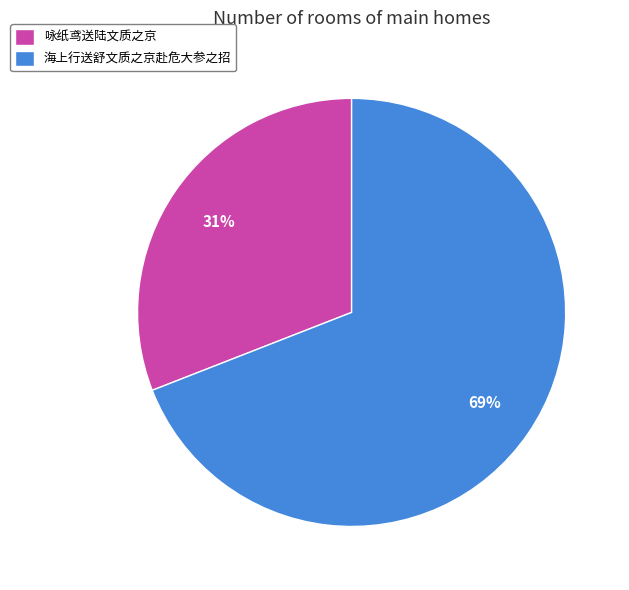

Rank the categories by value from lowest to highest.

咏纸鸢送陆文质之京, 海上行送舒文质之京赴危大参之招